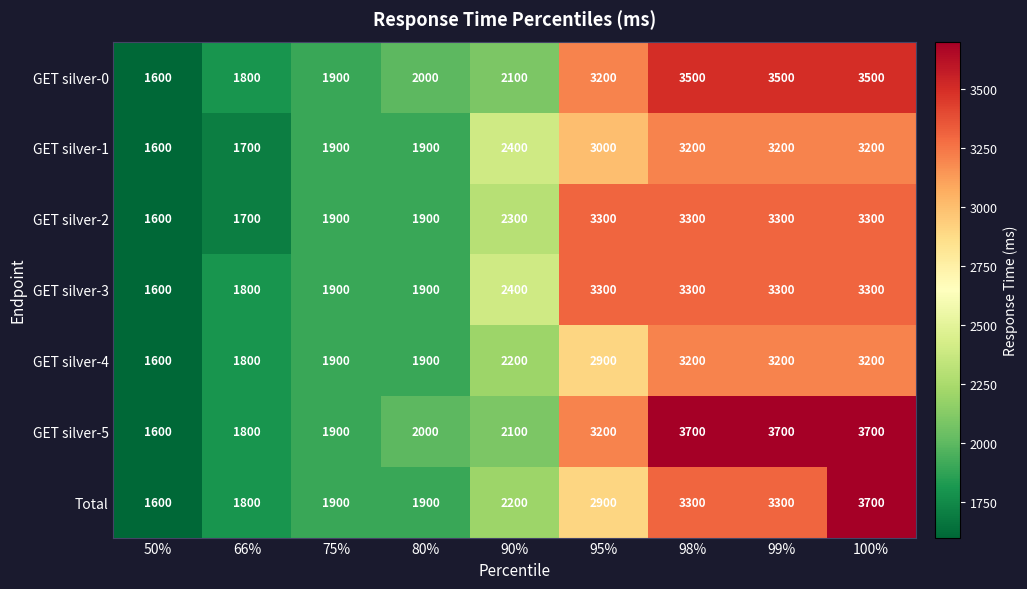

Which category has the lowest value across all series?

50%